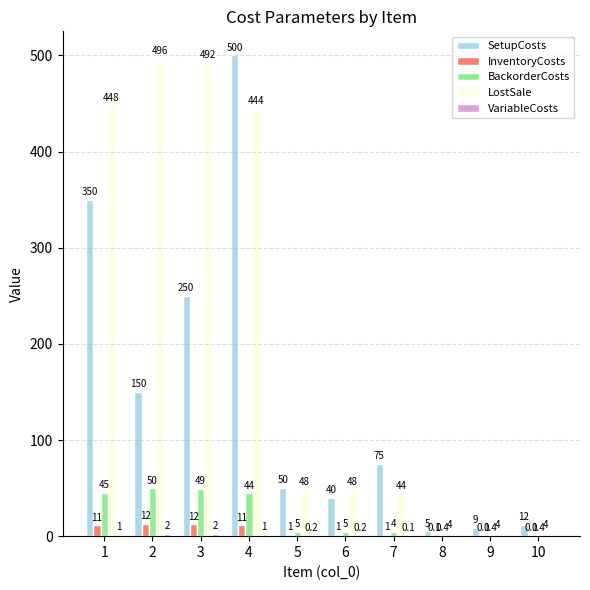

What is the sum of all BackorderCosts values?

203.2